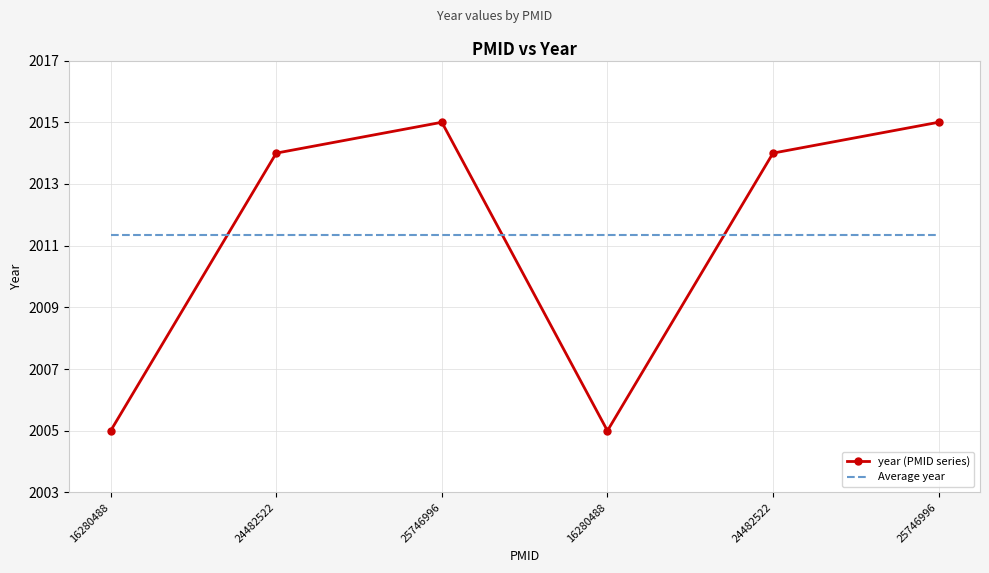

What is the sum of the year (PMID series) values at 16280488 and 16280488?

4010.0